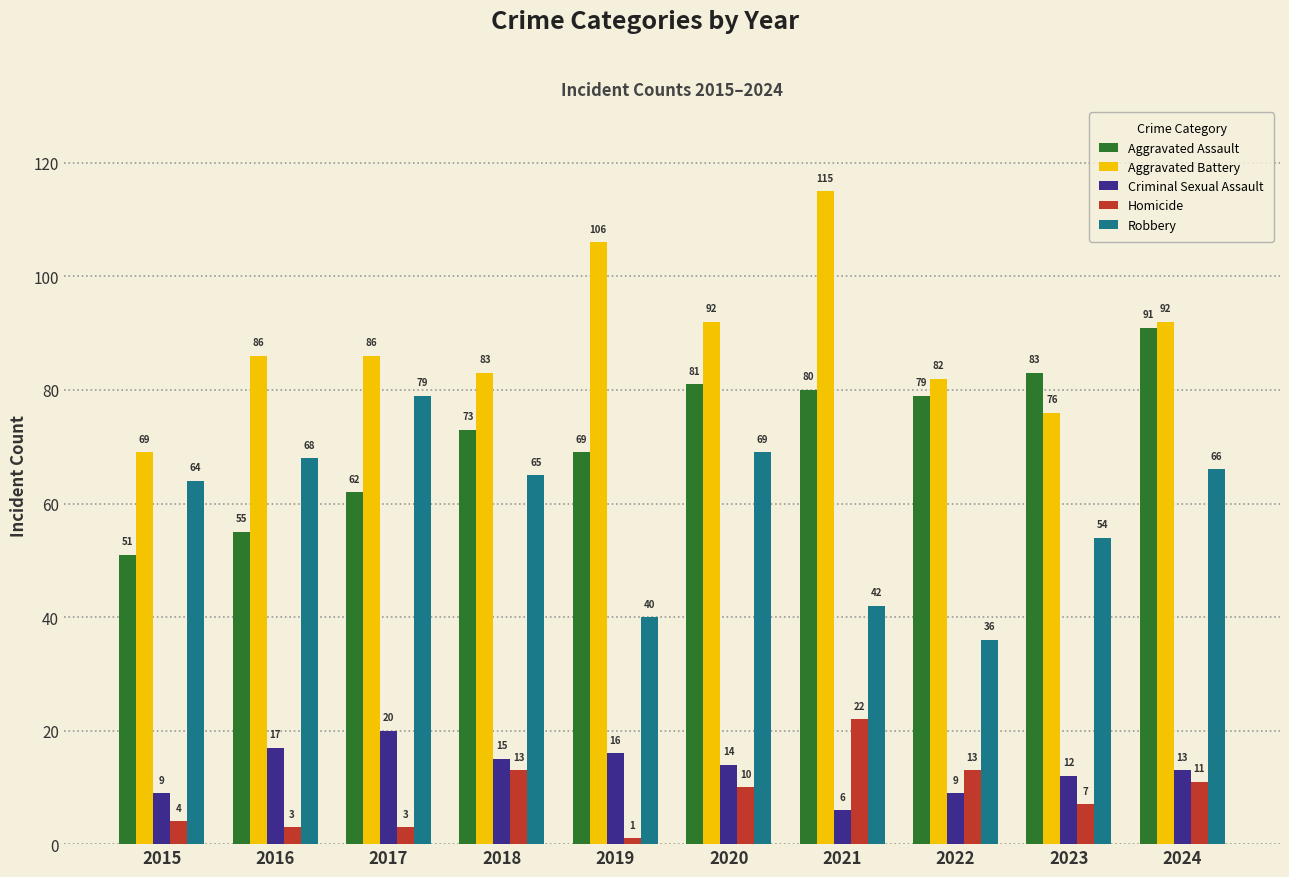

The Aggravated Battery series shows 92 at 2020. True or false?

True